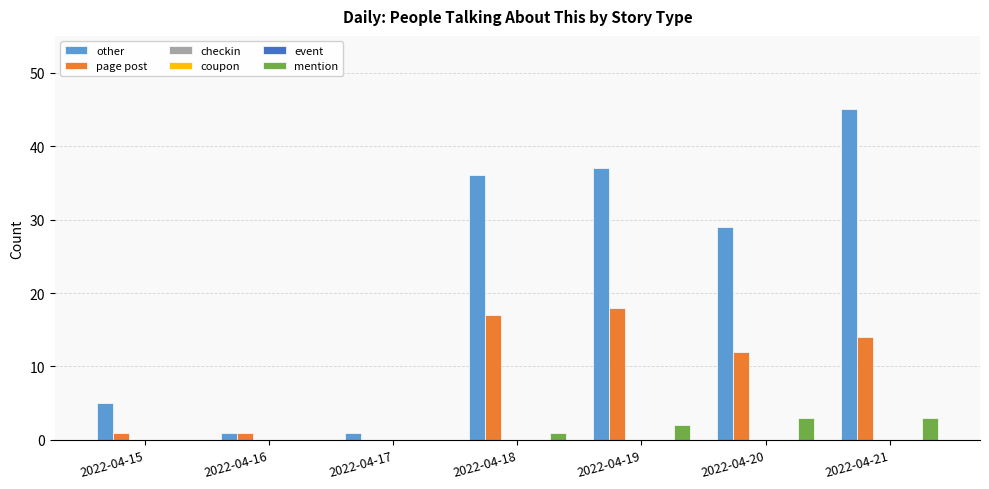

How many bars are there in each group?

6